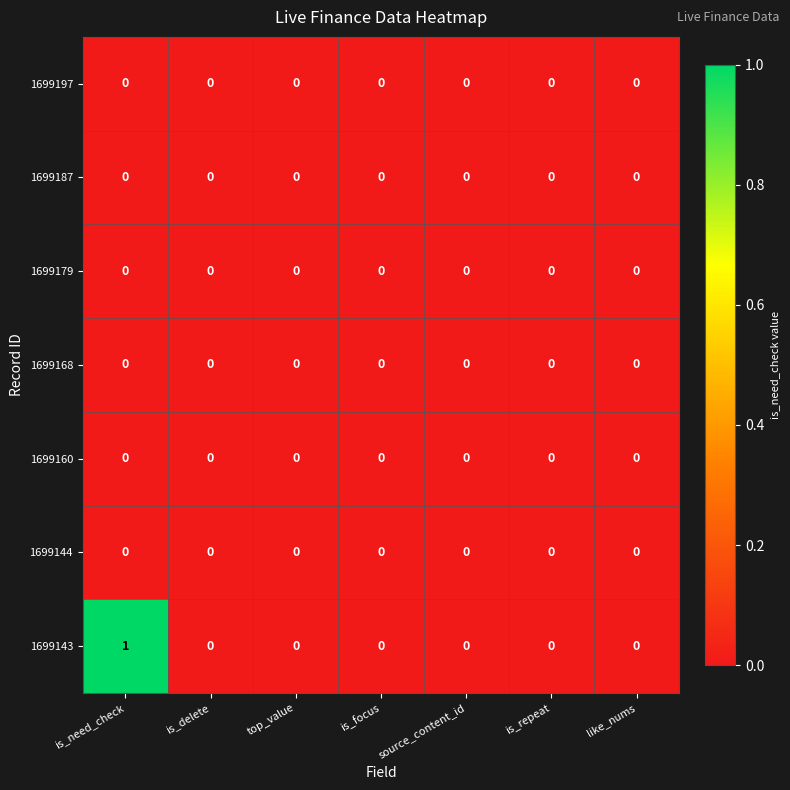

Which series has the largest total across all categories?

1699143